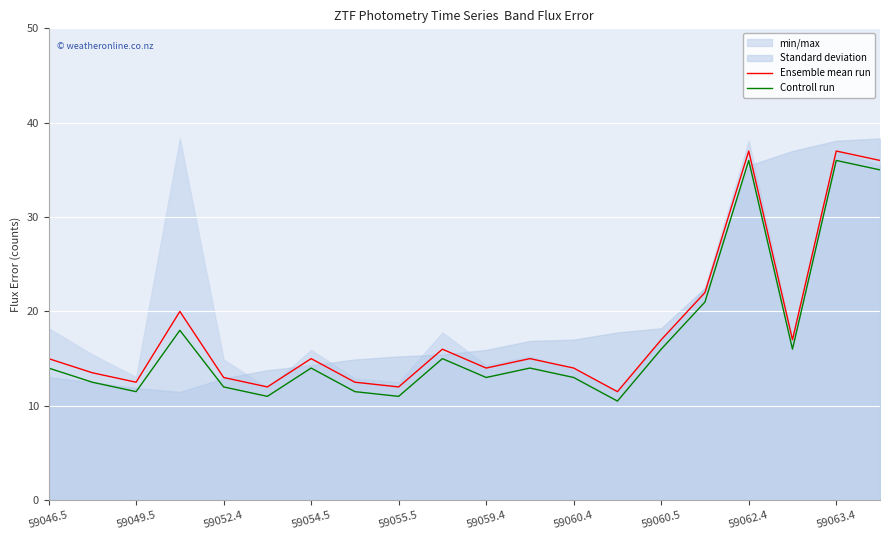

True or false: Controll run and Ensemble mean run intersect in this chart.

False